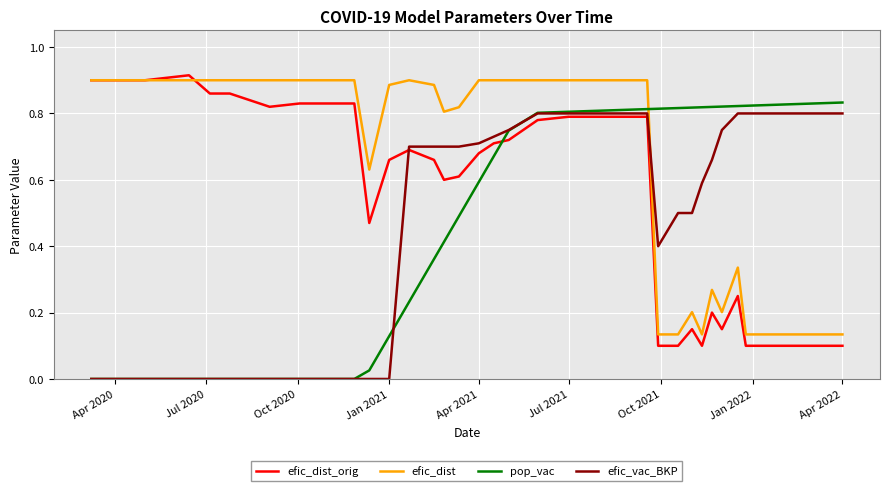

How many lines are shown in the chart?

4